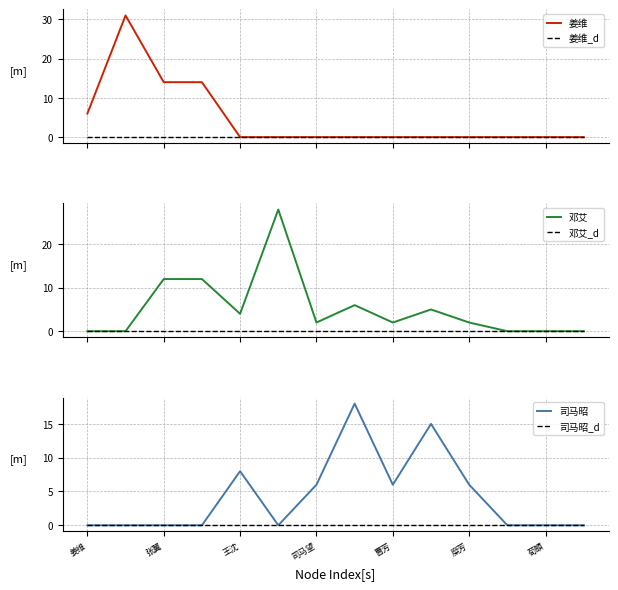

The 司马昭 series shows 6 at 糜芳. True or false?

True